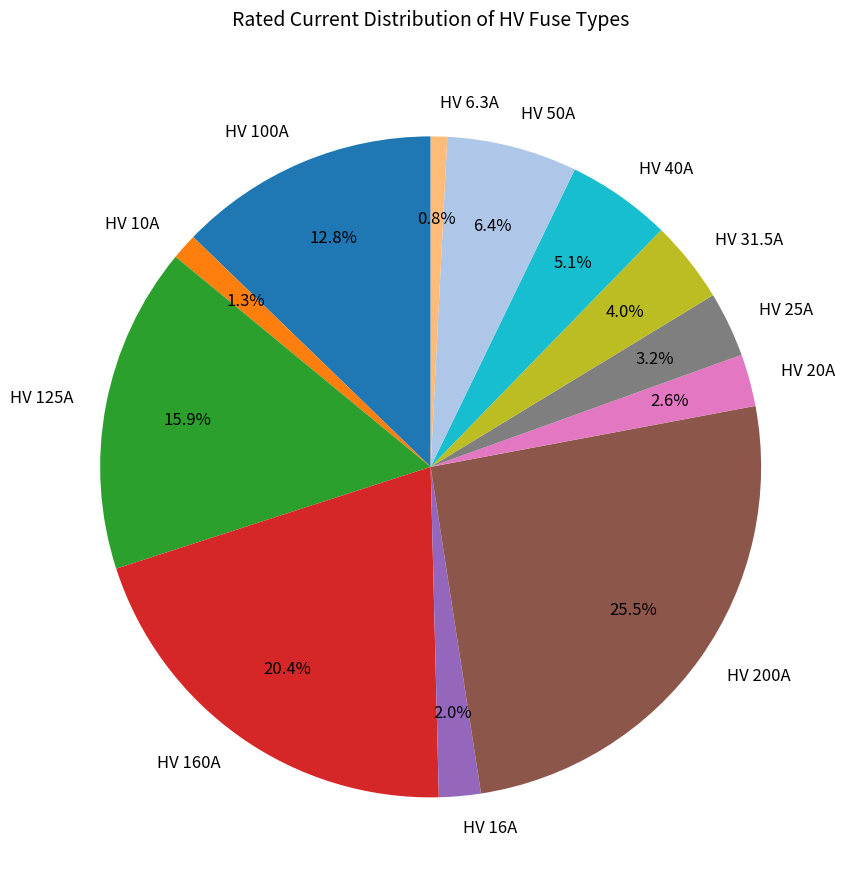

To the nearest percent, what is the difference between the largest and smallest slice percentages?

25%